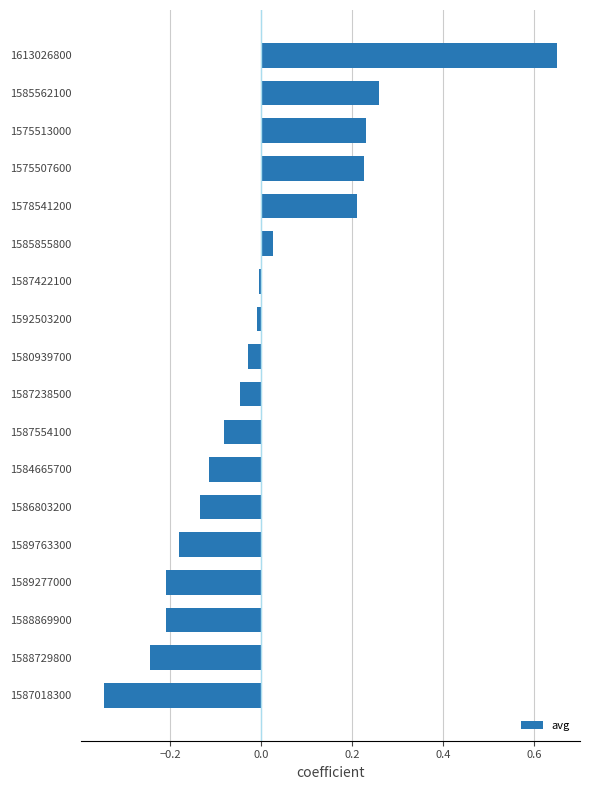

What is the difference between the maximum and minimum values?

1.0